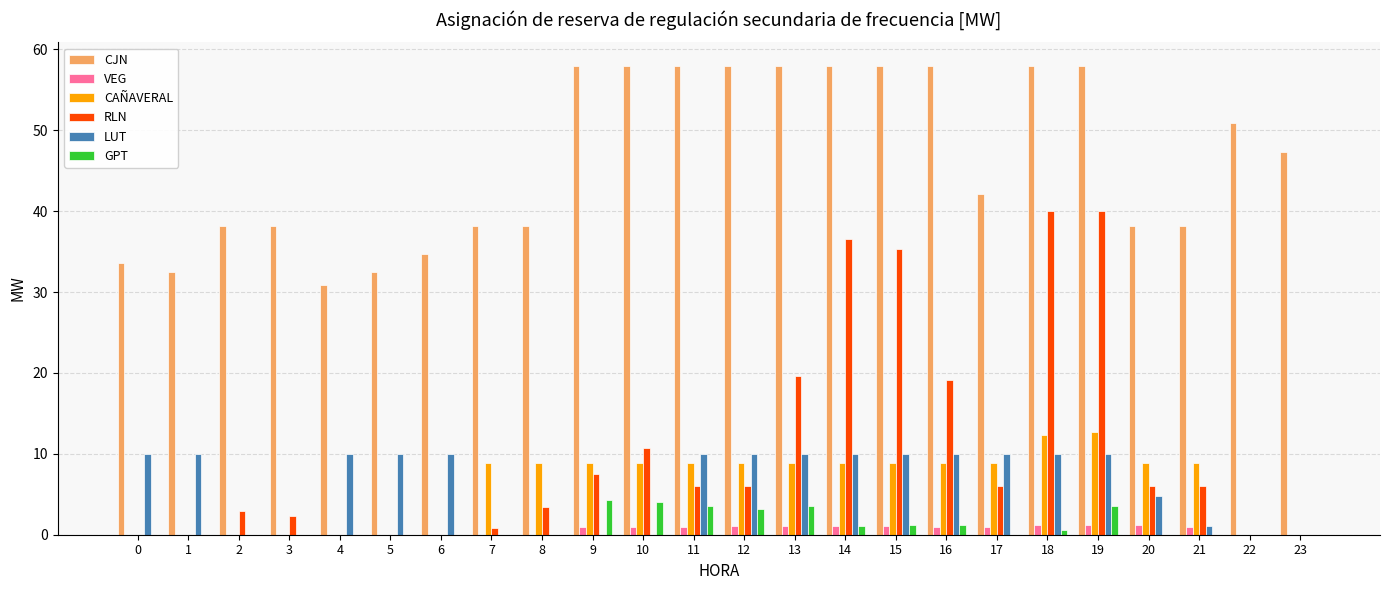

Is it true that CAÑAVERAL equals 8.9 at 8?

True